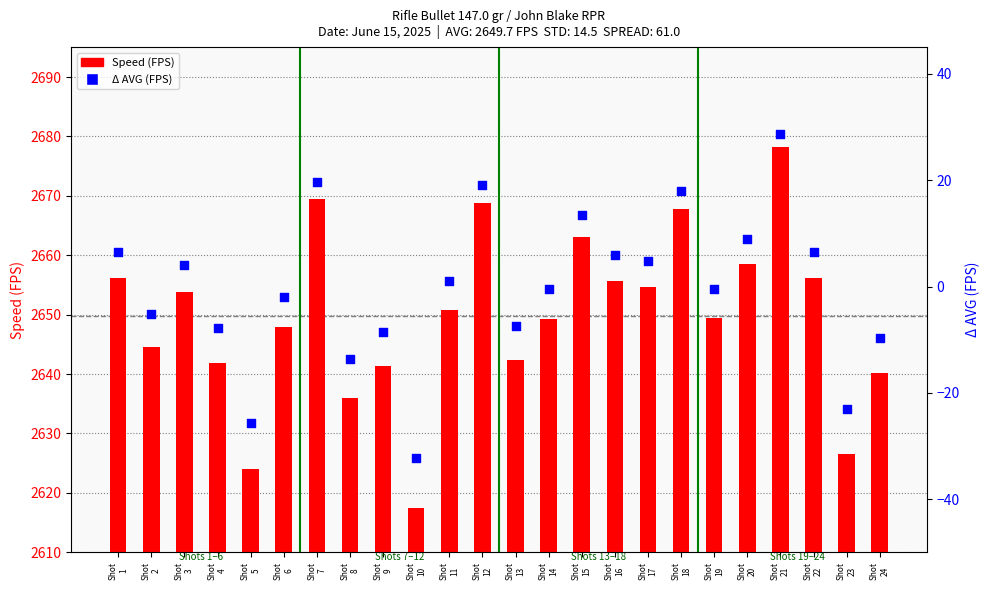

Which series has the largest Y range (max minus min)?

Speed (FPS)